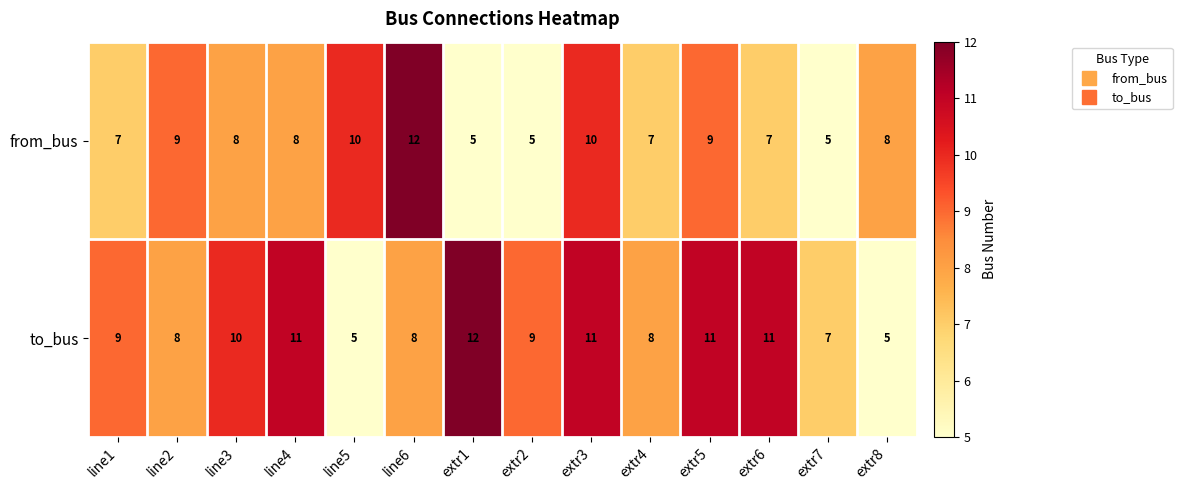

What is the difference between the second highest and minimum values in the to_bus series?

6